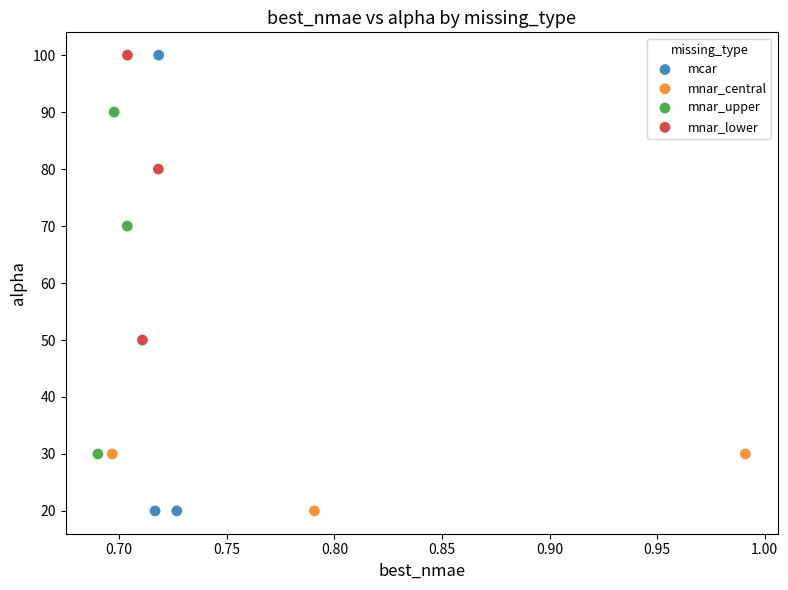

Which series has the widest spread of Y values?

mcar